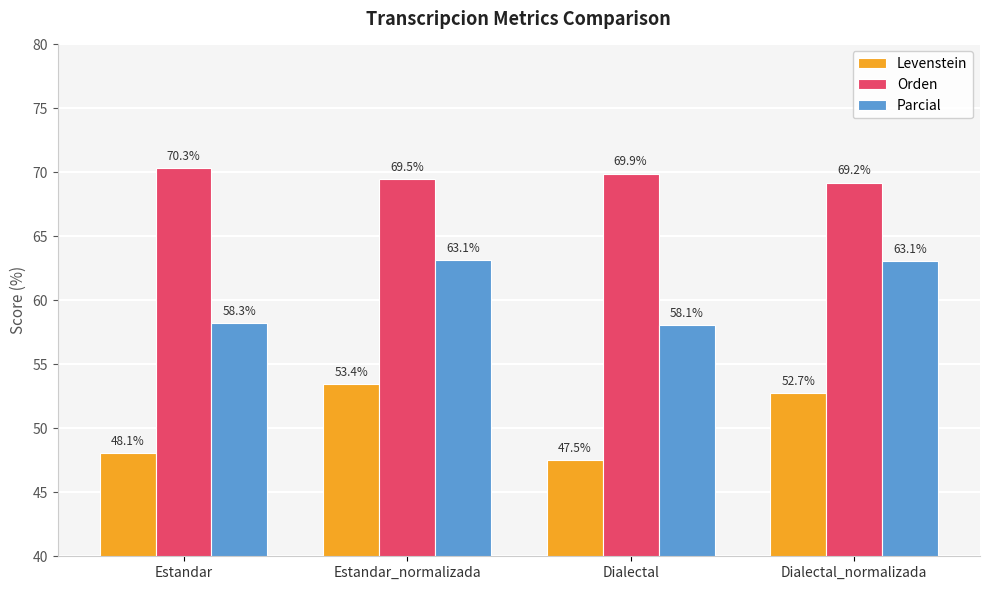

Is it true that Orden equals 28.5 at Estandar?

False